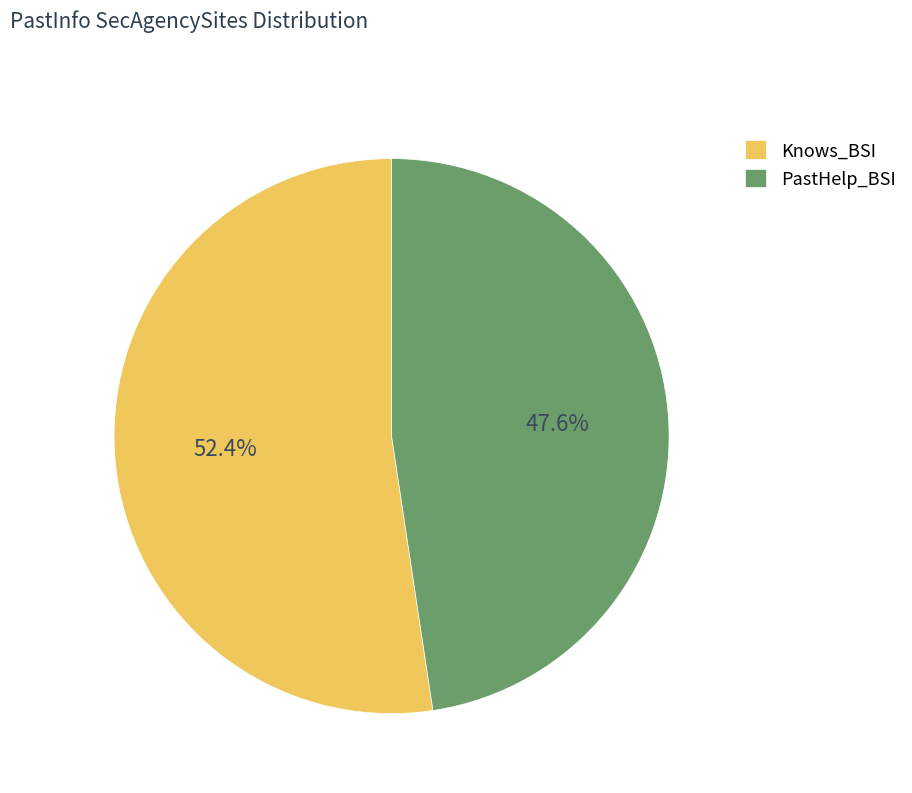

Count the number of slices in the pie.

2